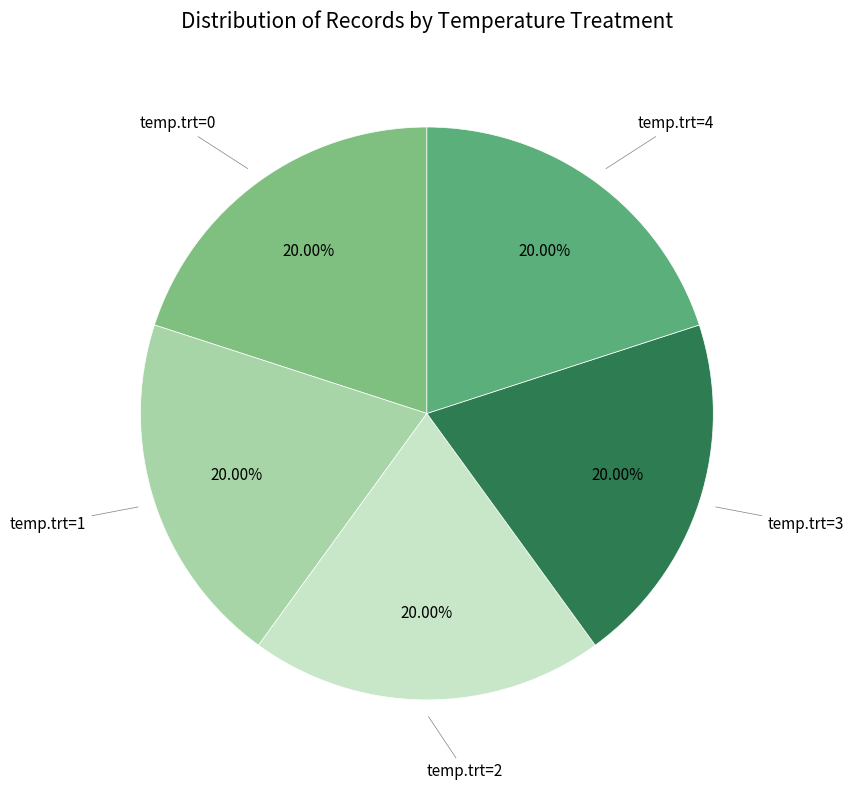

Is there a majority slice in this chart?

No